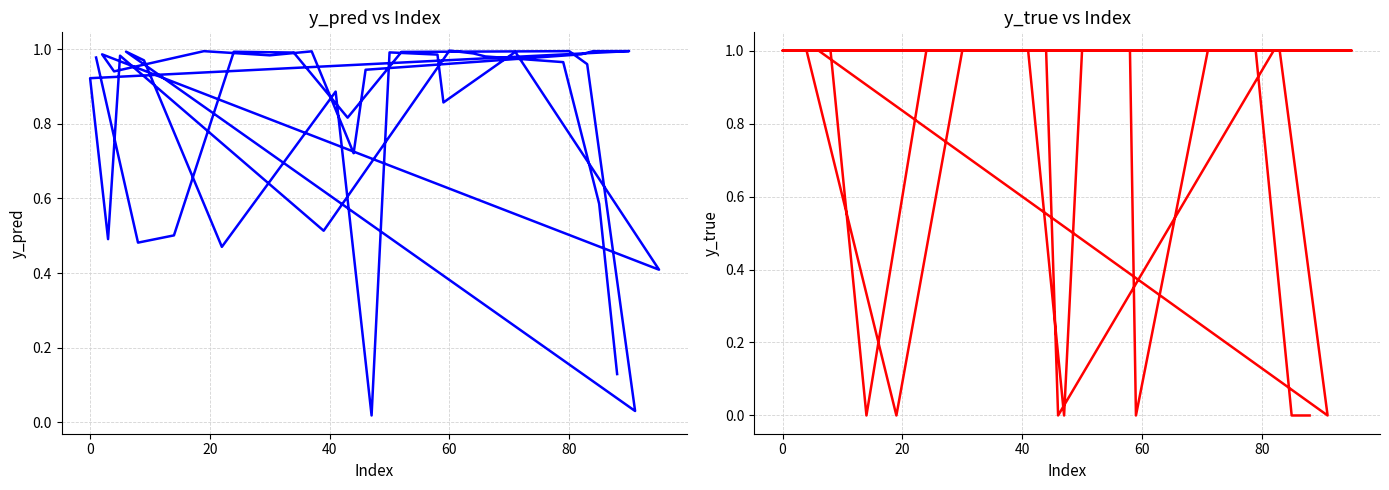

How many lines are shown in the chart?

2